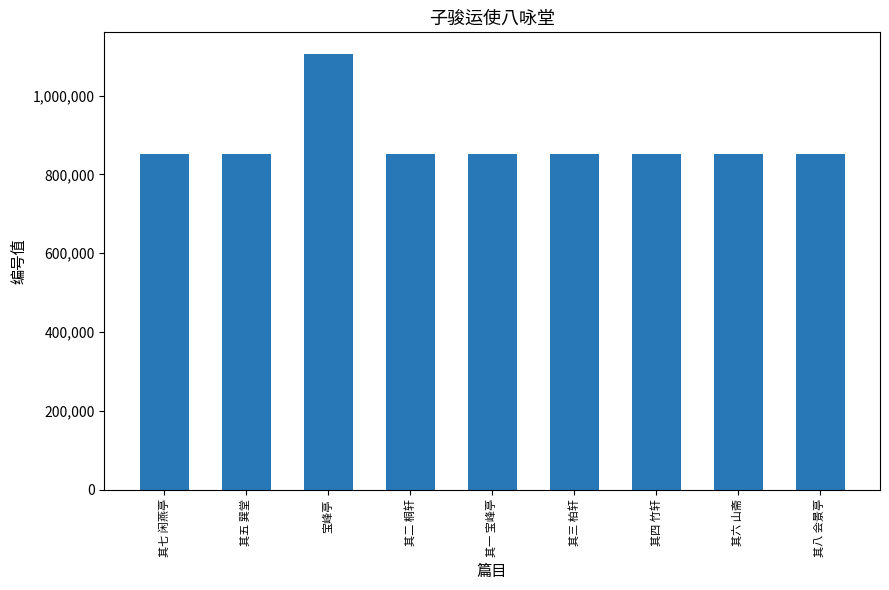

What is the maximum value shown in the chart?

1105146